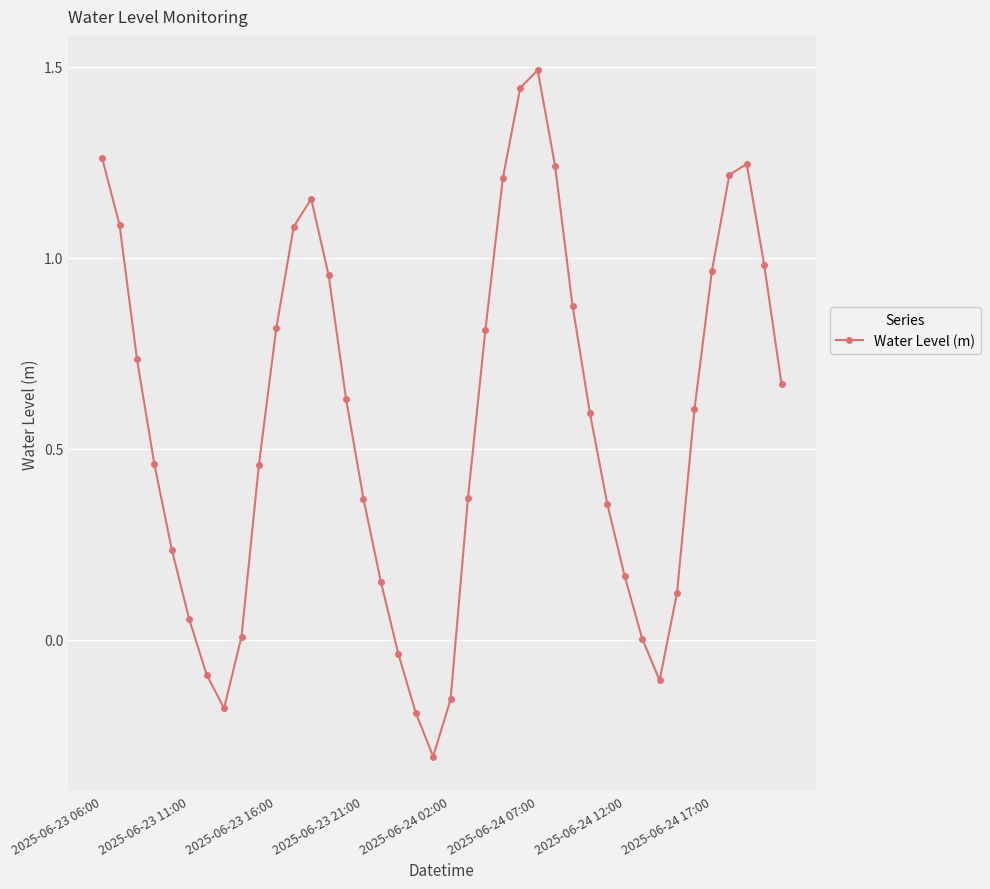

What is the difference between the maximum and second lowest values?

1.7